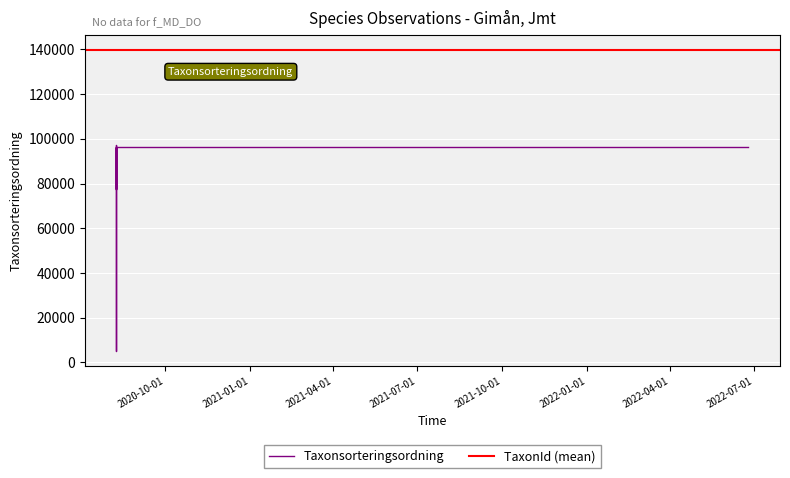

True or false: the data shows 96239 at 2020-08-09.

True